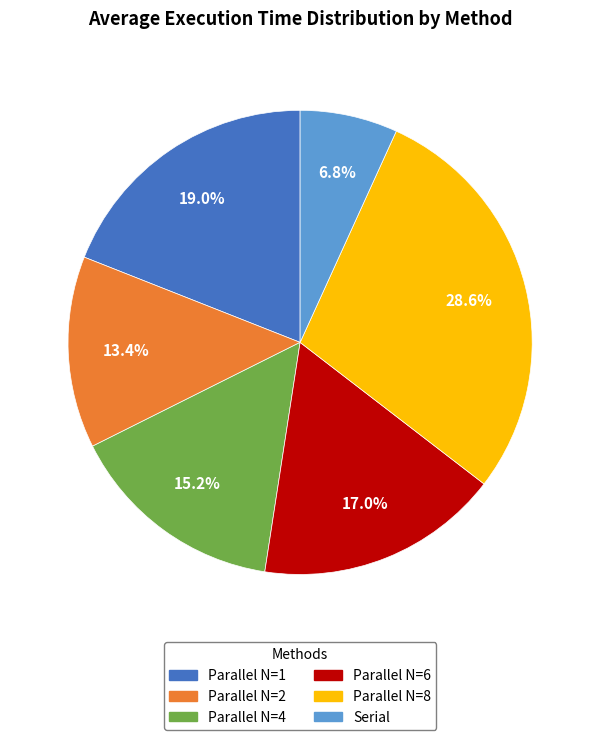

What is the largest slice in the pie chart?

Parallel N=8